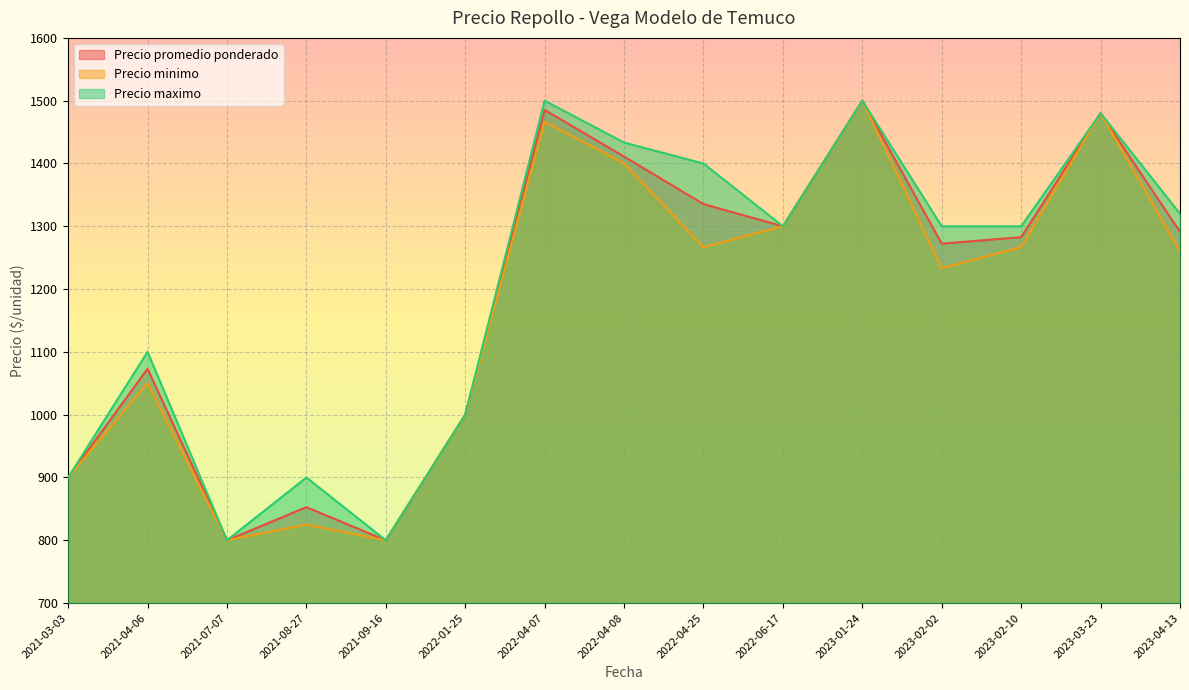

Where is the first local maximum for Precio promedio ponderado?

2021-04-06